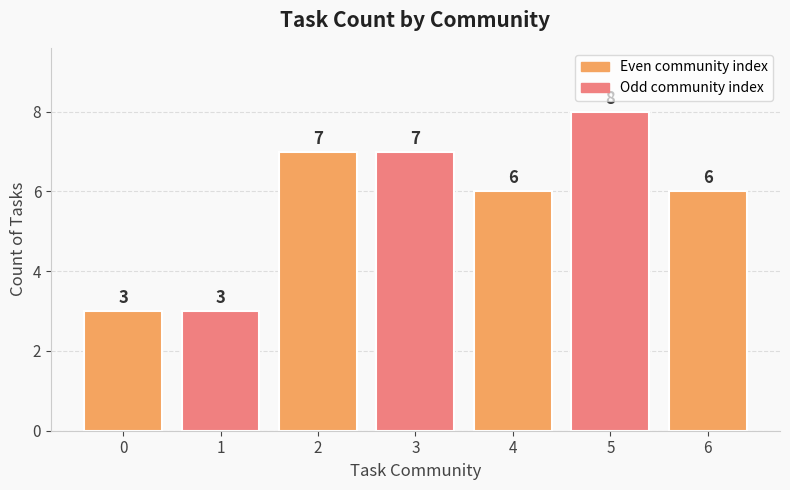

Between 1 and 4, which is larger?

4